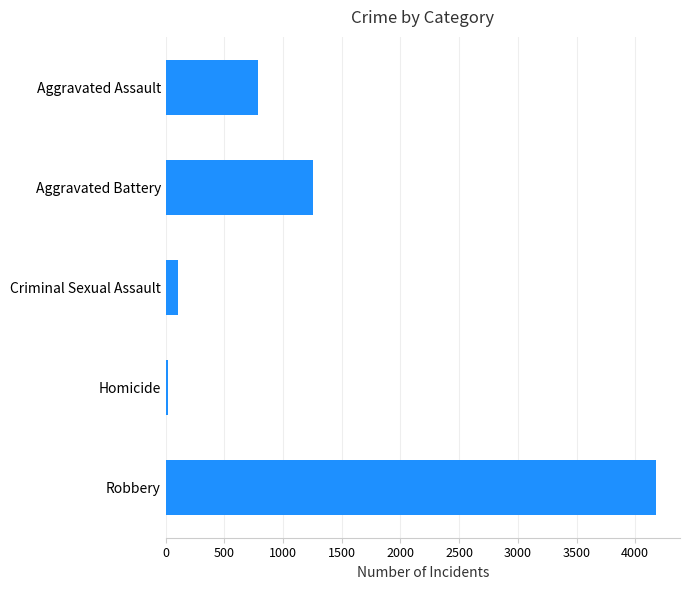

What is the difference between the maximum and minimum values?

4154